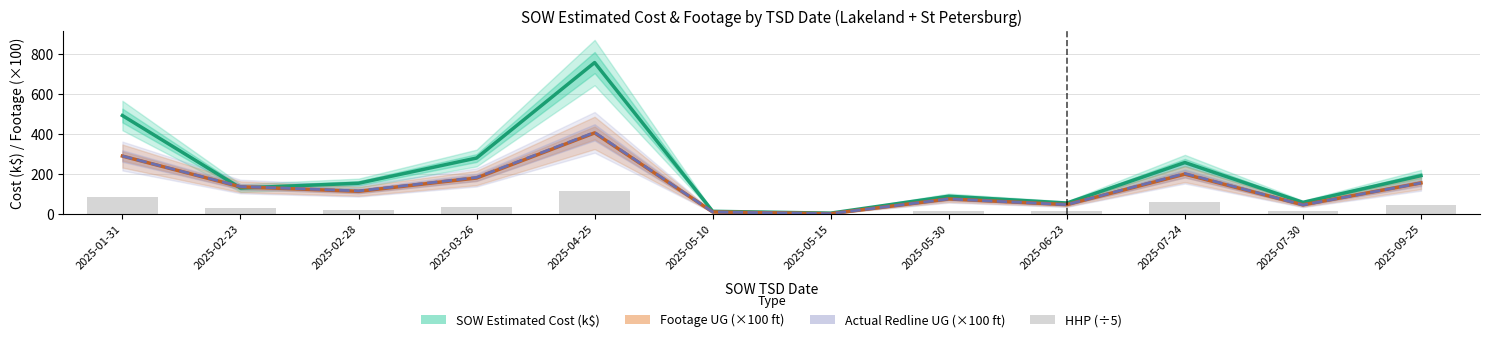

At which category does the chart reach its minimum across all series?

2025-05-10